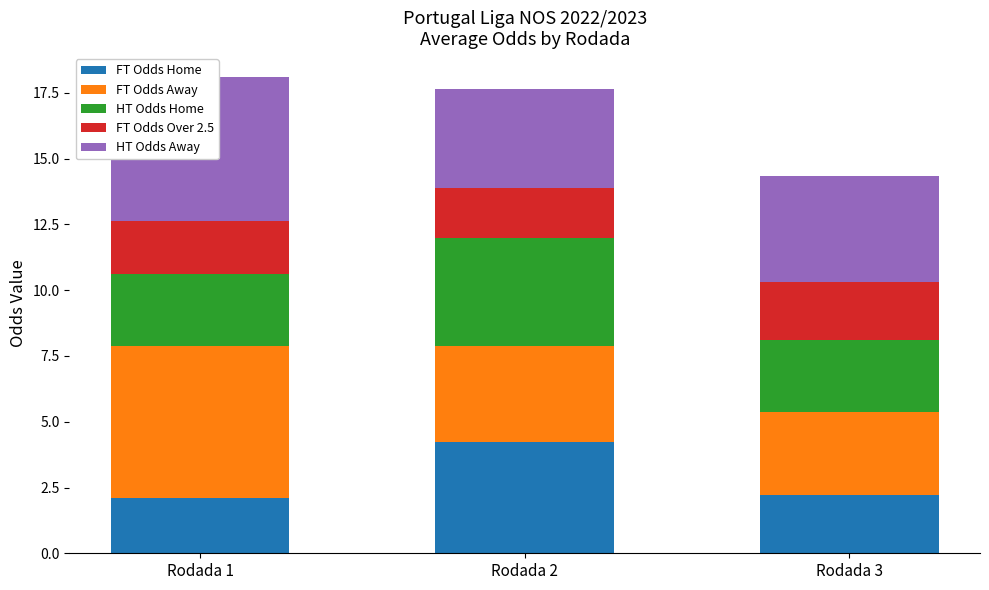

Reading right to left, what are all the values shown in this chart?

FT Odds Home: Rodada 3=2.2	Rodada 2=4.2	Rodada 1=2.1
FT Odds Away: Rodada 3=3.1	Rodada 2=3.6	Rodada 1=5.7
HT Odds Home: Rodada 3=2.7	Rodada 2=4.1	Rodada 1=2.8
FT Odds Over 2.5: Rodada 3=2.2	Rodada 2=1.9	Rodada 1=2.0
HT Odds Away: Rodada 3=4.0	Rodada 2=3.7	Rodada 1=5.5